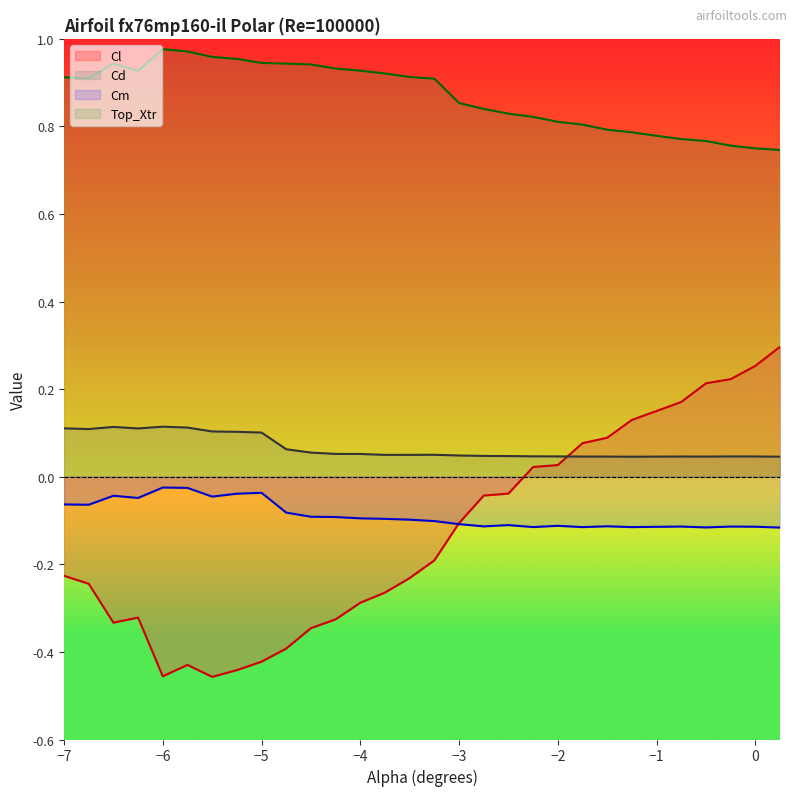

True or false: Cd and Cl intersect in this chart.

True